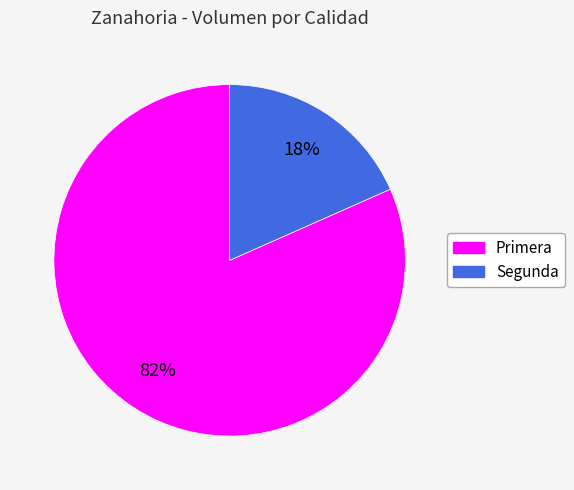

Is it true that Primera is 82% of the pie?

True